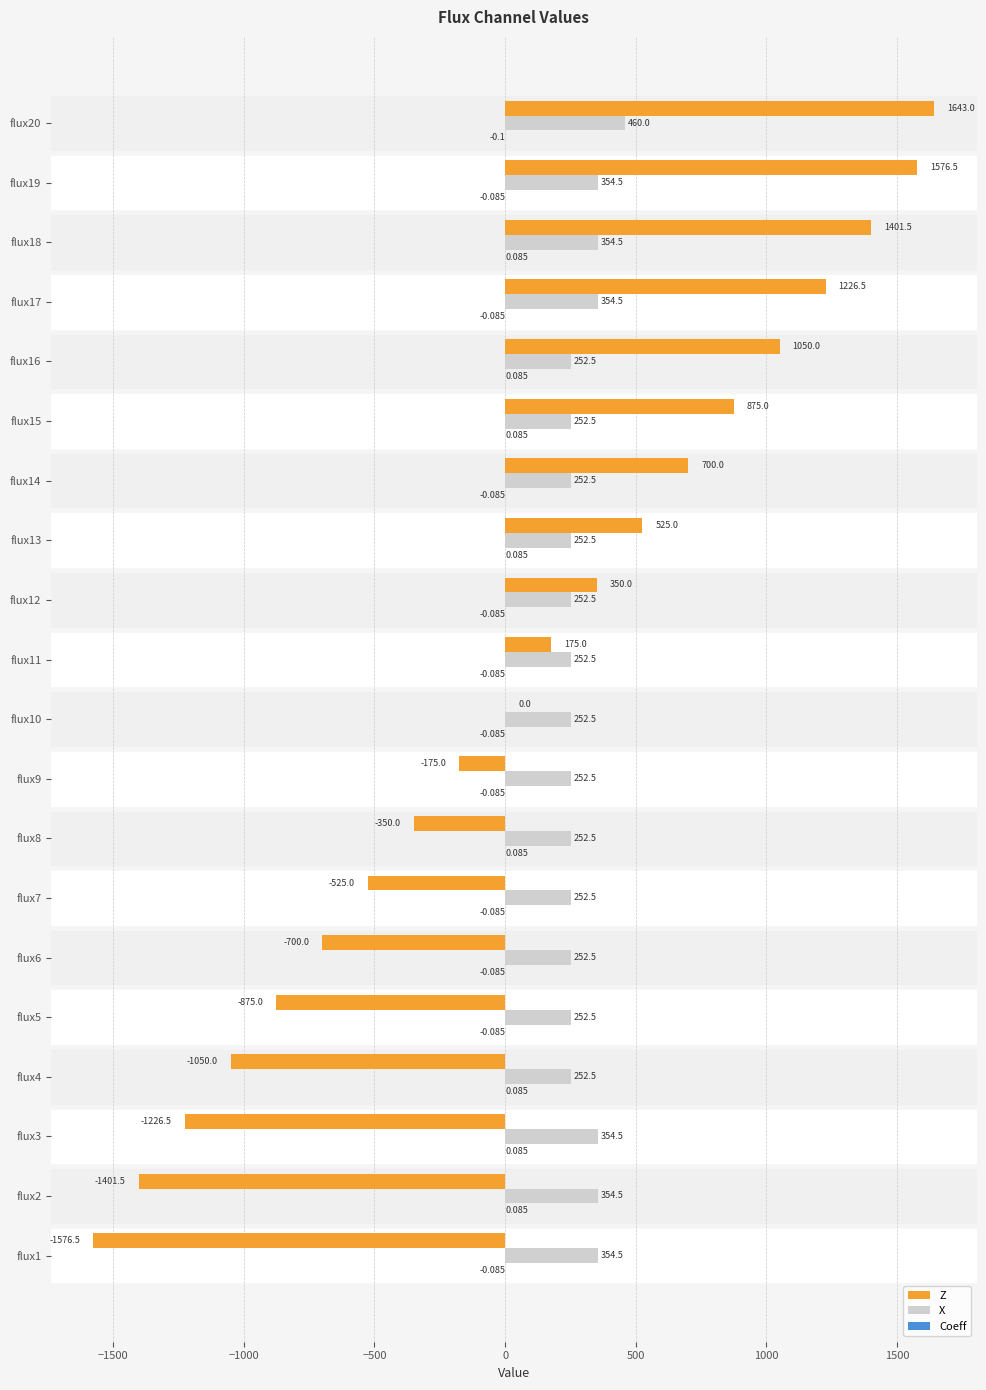

Which series has the largest total across all categories?

X